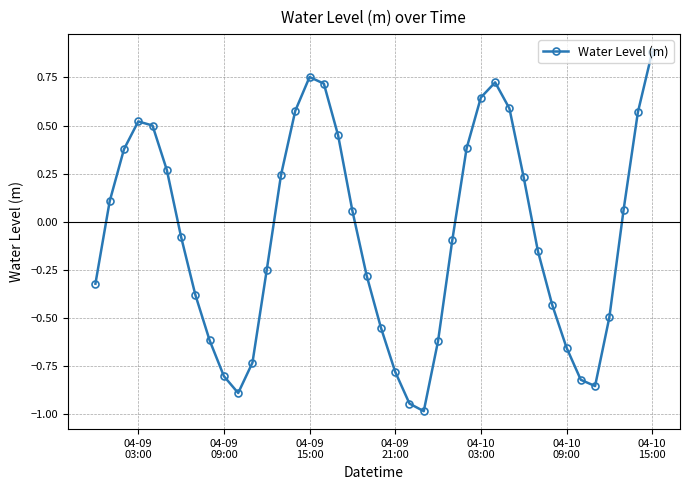

True or false: there are more than 0 points higher than both neighbors.

True